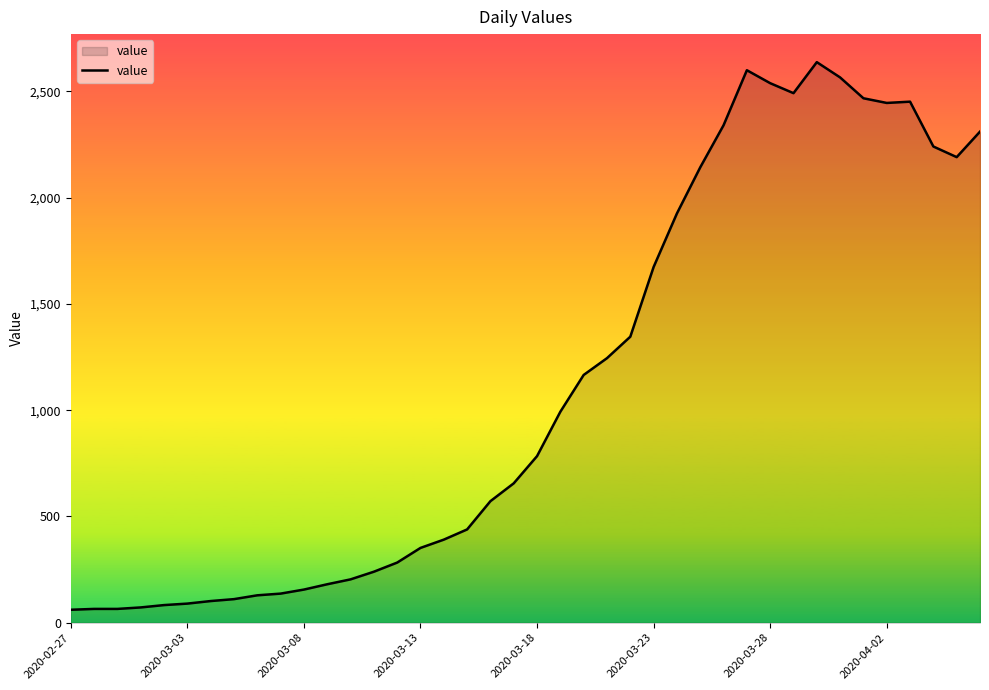

What is the difference between the maximum and minimum values?

2577